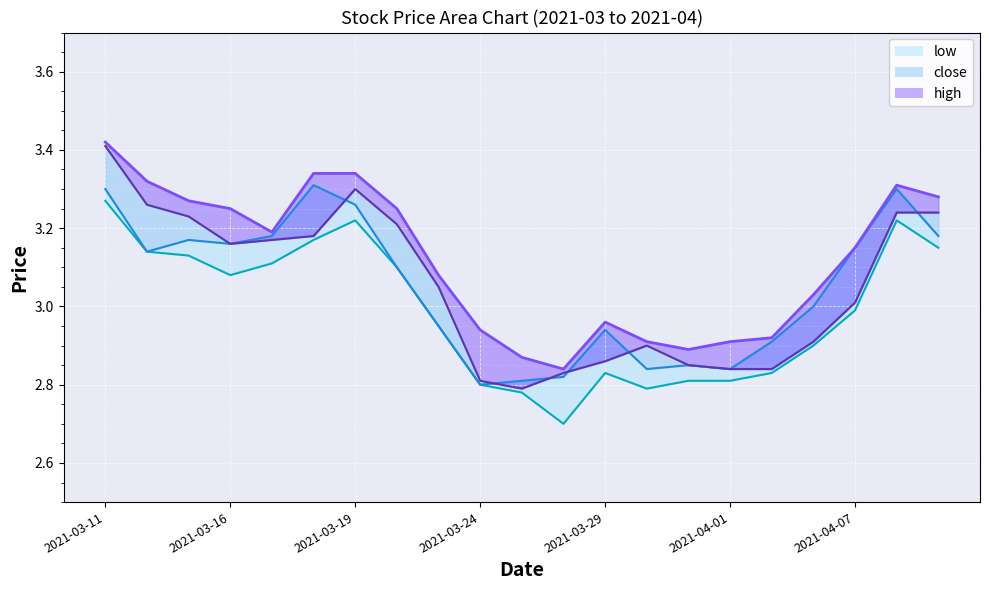

True or false: close_line and high_line cross at least once.

False